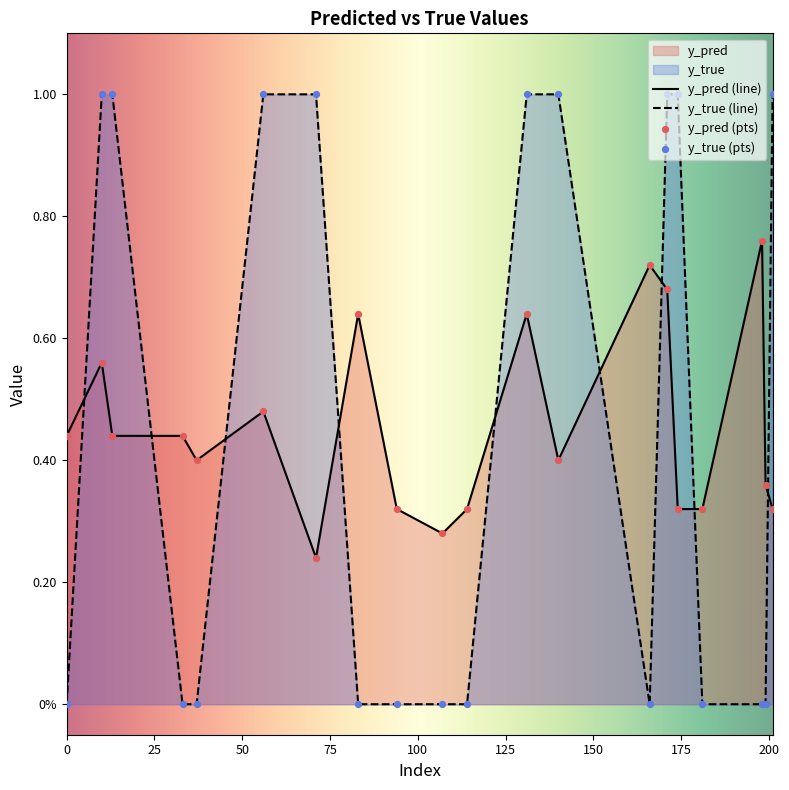

Which series has the largest total across all categories?

y_pred